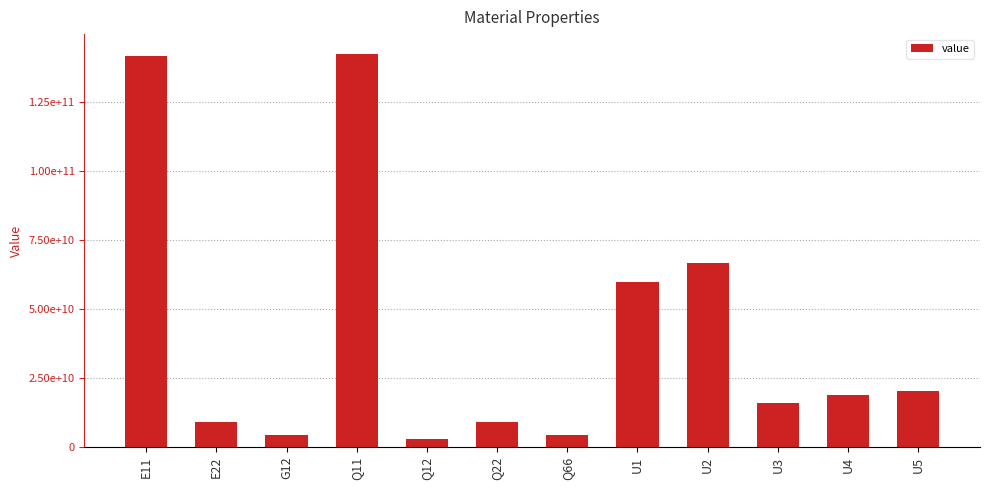

Does the chart contain any negative values?

No